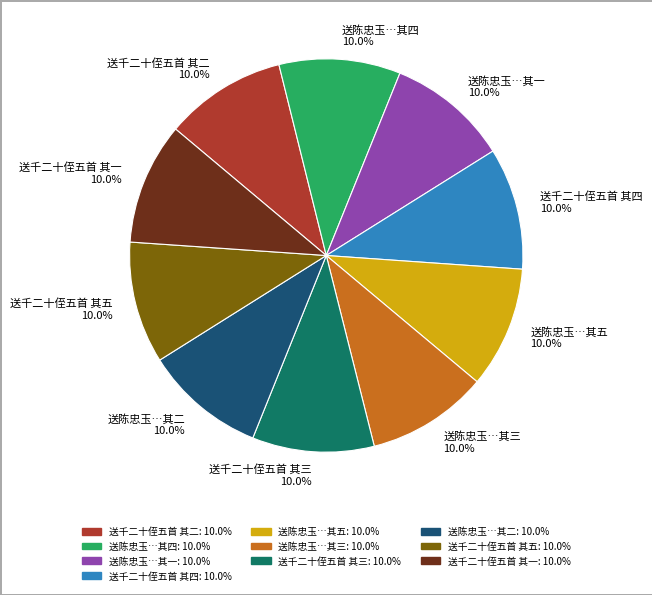

Count the number of slices in the pie.

10